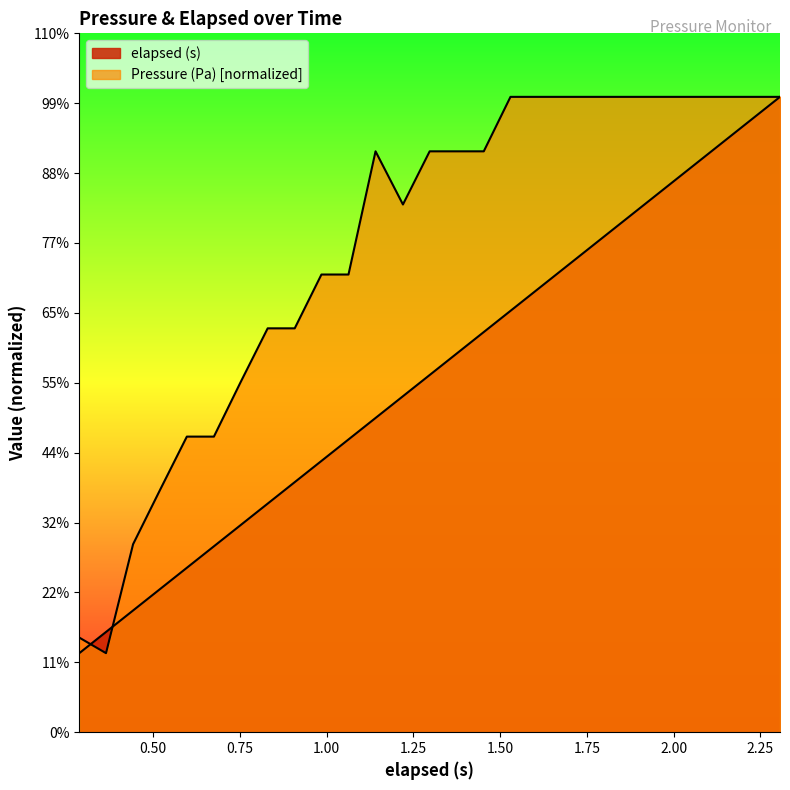

At which label does Pressure (Pa) reach its peak?

1.53